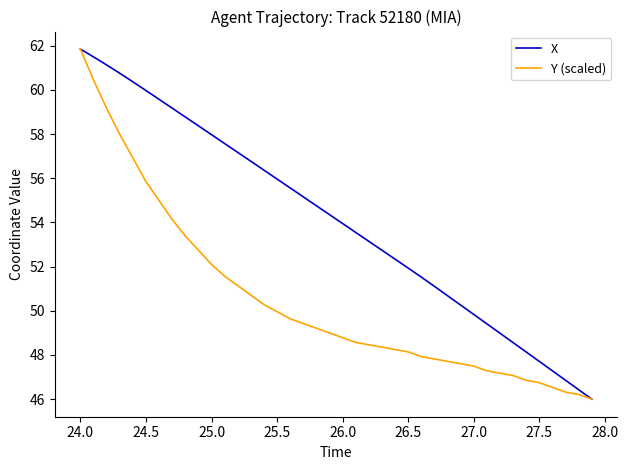

Rank the series by their average value, from lowest to highest.

Y (scaled), X